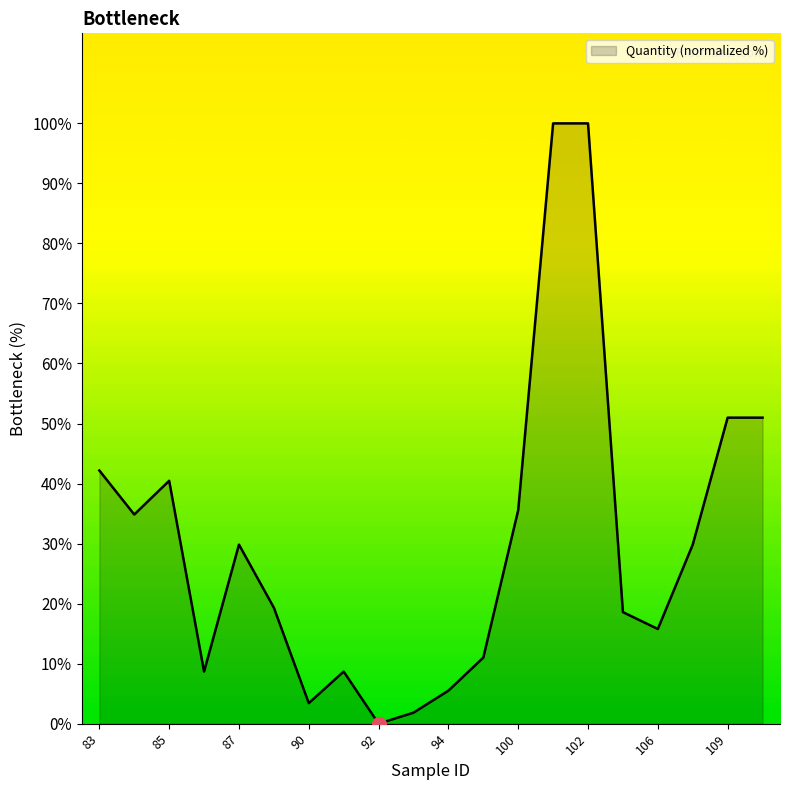

What is the maximum value shown in the chart?

100.0